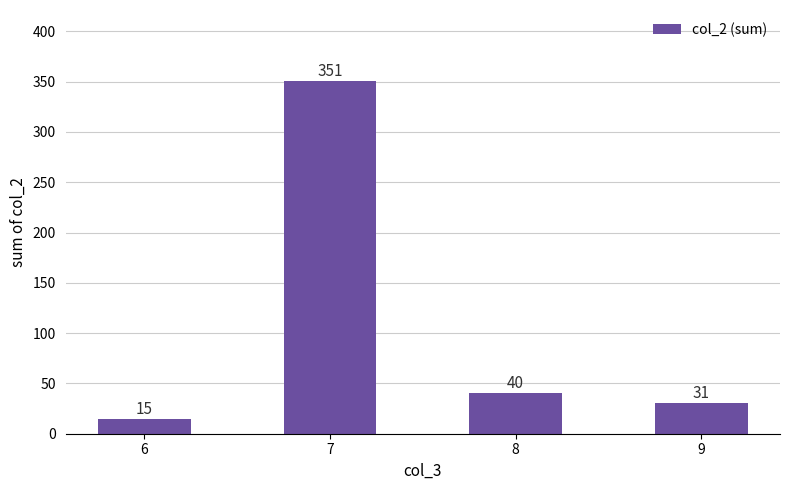

Reading right to left, list all the values displayed in this chart.

31	40	351	15